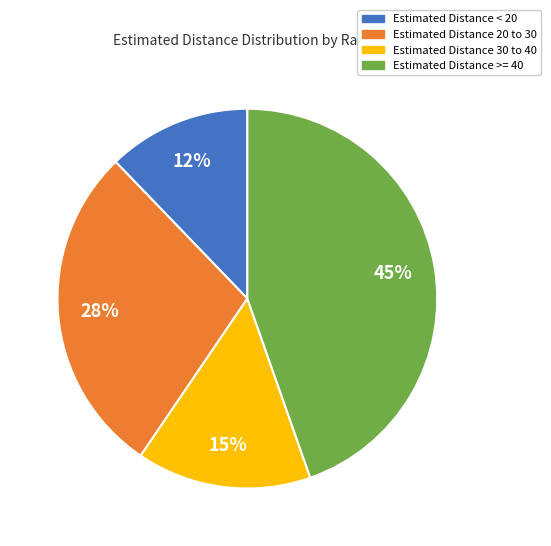

To the nearest percent, what is the average slice percentage?

25%